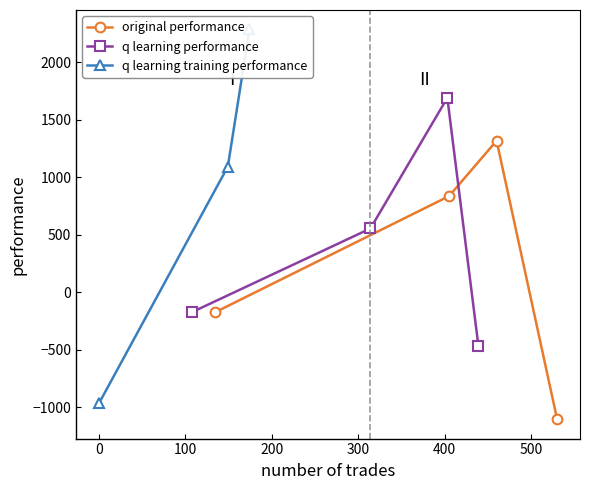

Between 405 and 460, which is larger?

460